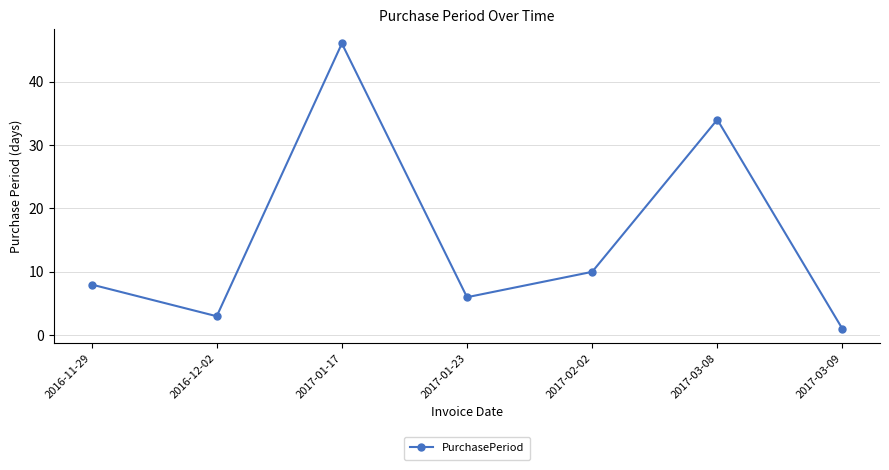

Reading left to right, extract all data points from this chart.

8	3	46	6	10	34	1